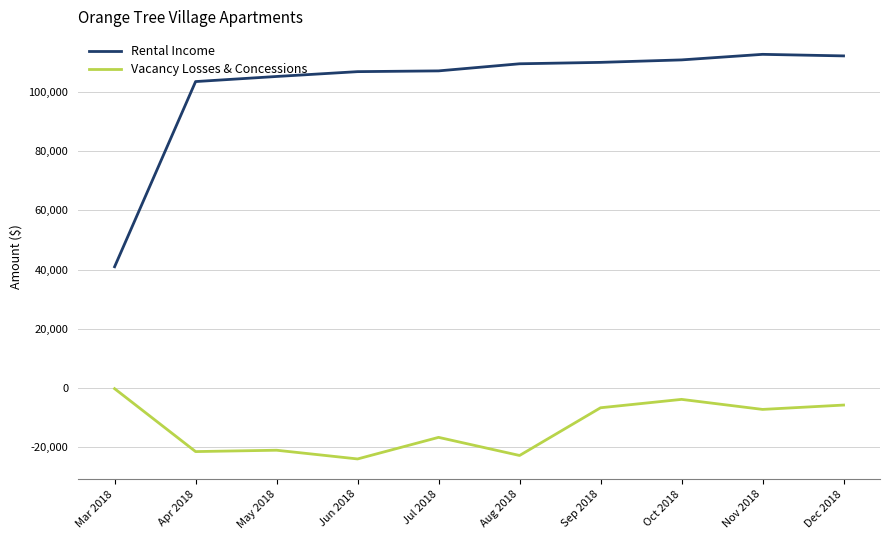

True or false: Rental Income and Vacancy Losses & Concessions intersect in this chart.

False